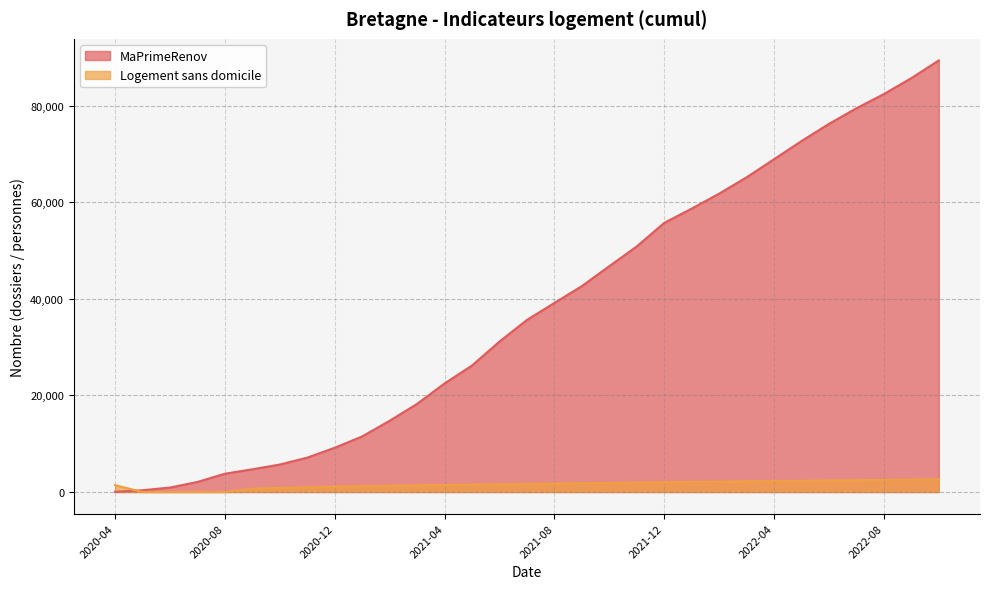

At which label is MaPrimeRenov closest to 44698?

2021-10